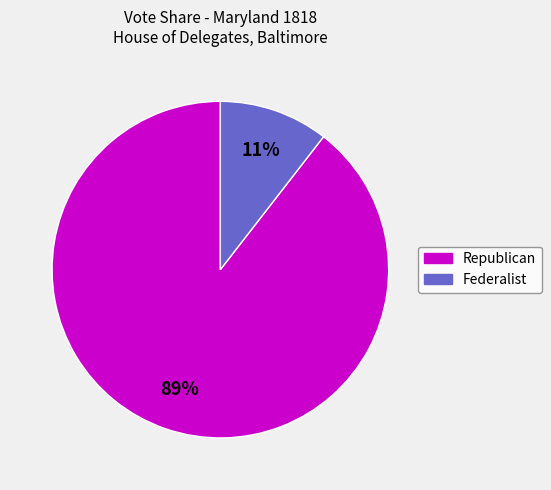

To the nearest percent, what is the average slice percentage?

50%